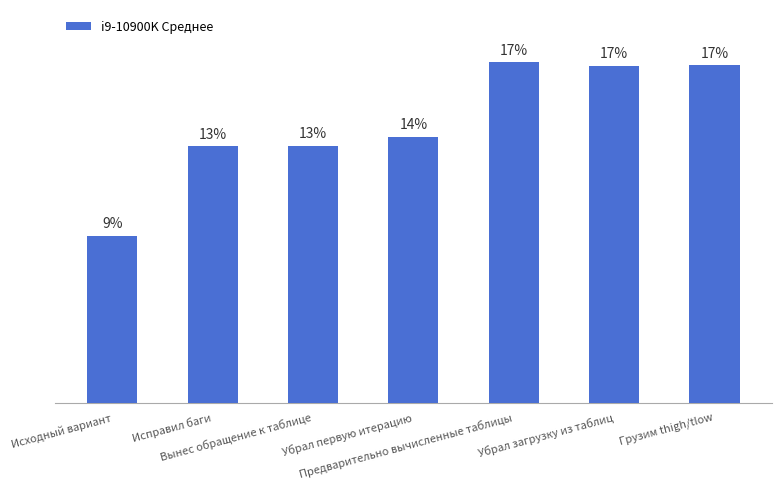

Are the bars horizontal?

No